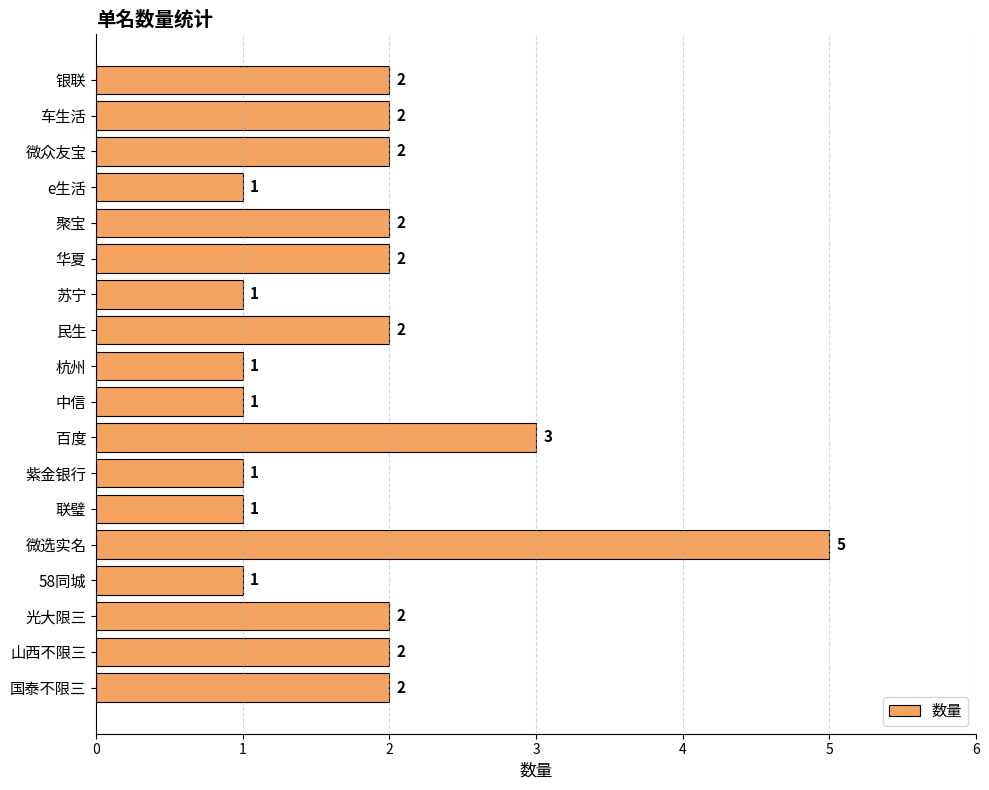

Reading bottom to top, what are all the values shown in this chart?

国泰不限三=2	山西不限三=2	光大限三=2	58同城=1	微选实名=5	联璧=1	紫金银行=1	百度=3	中信=1	杭州=1	民生=2	苏宁=1	华夏=2	聚宝=2	e生活=1	微众友宝=2	车生活=2	银联=2